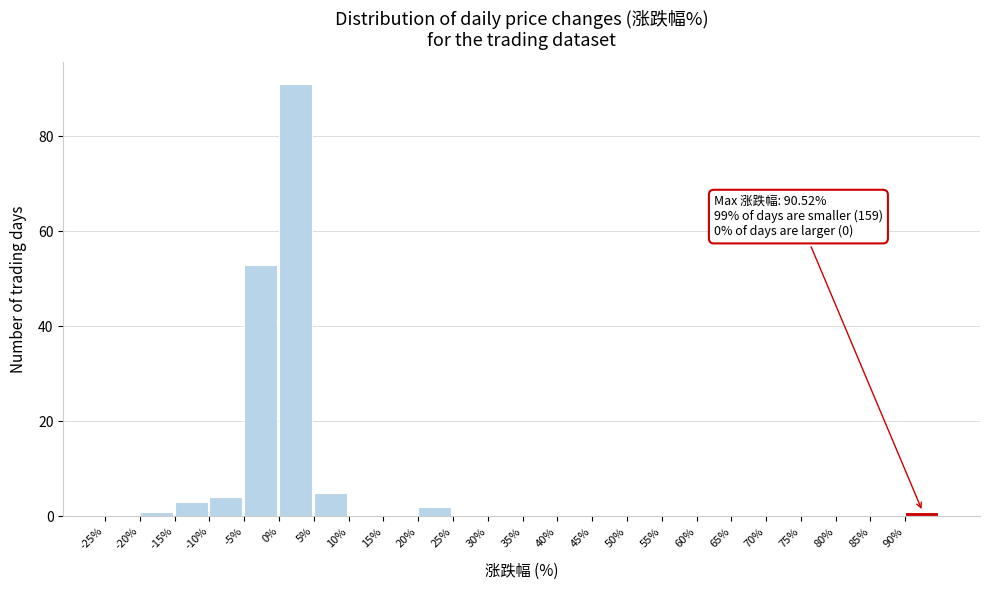

Which range on the x-axis has the tallest bar?

0 to 5